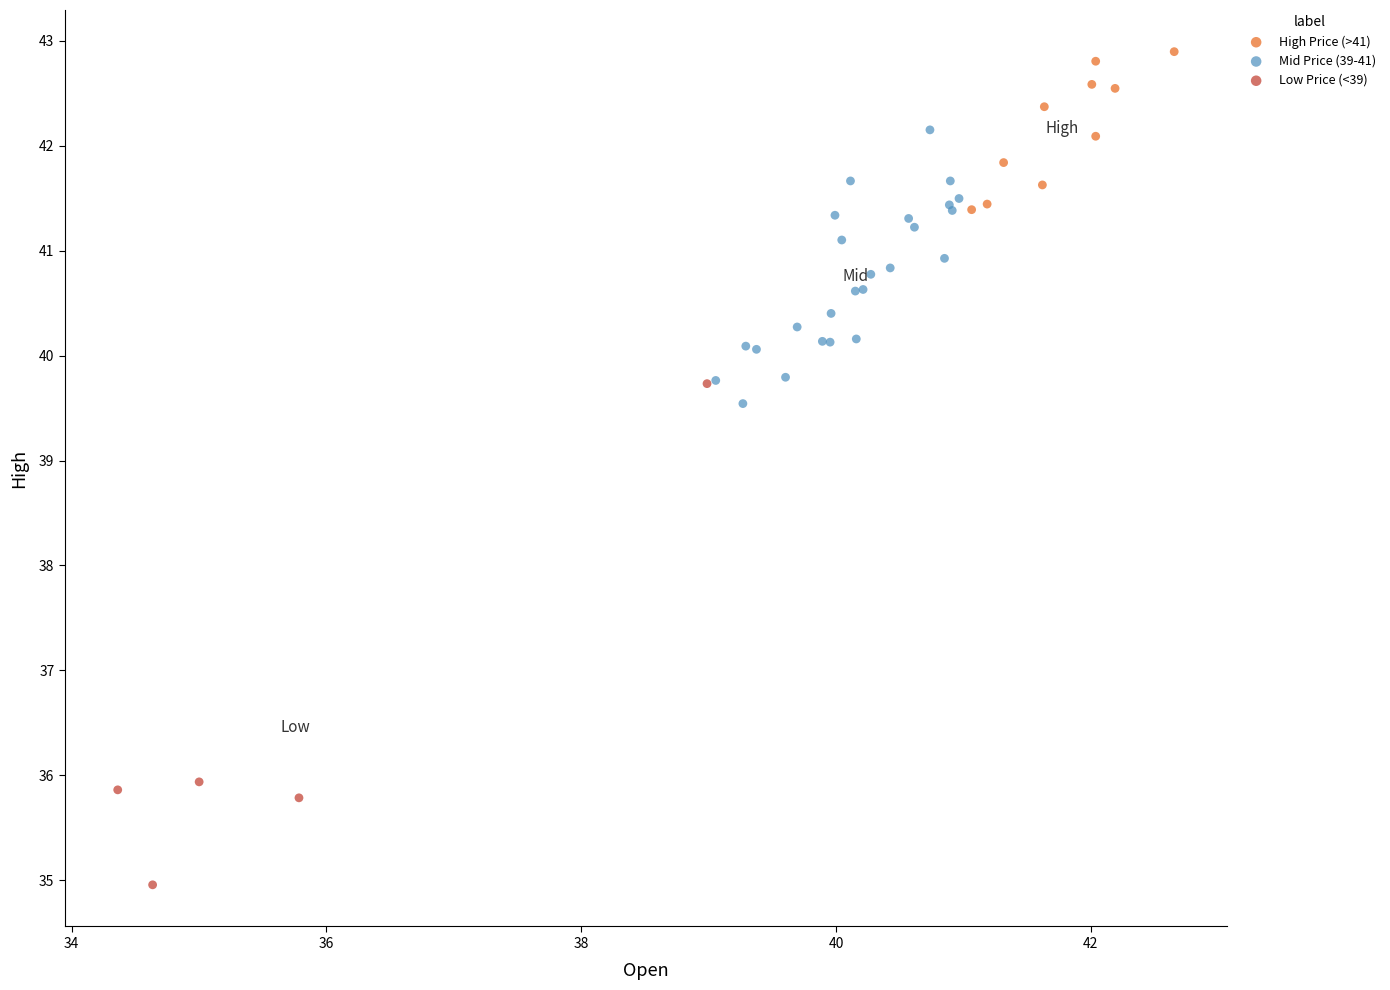

Which series contains the lowest Y value?

Low Price (<39)